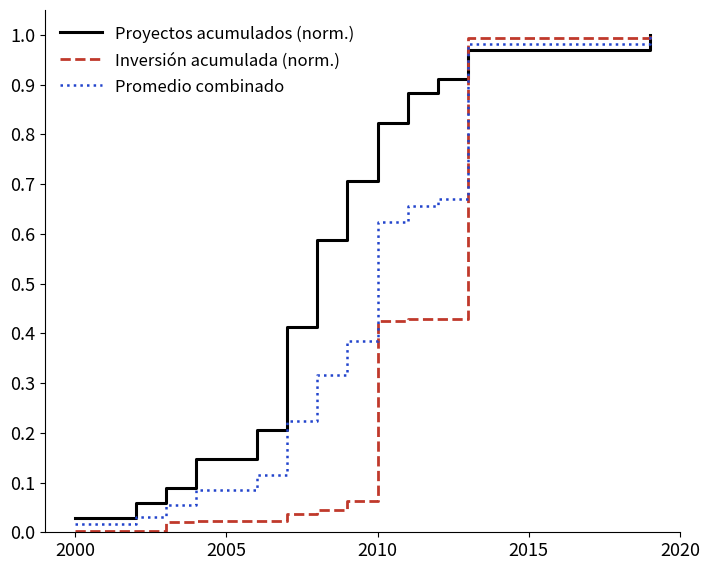

Does the chart have visible grid lines?

No